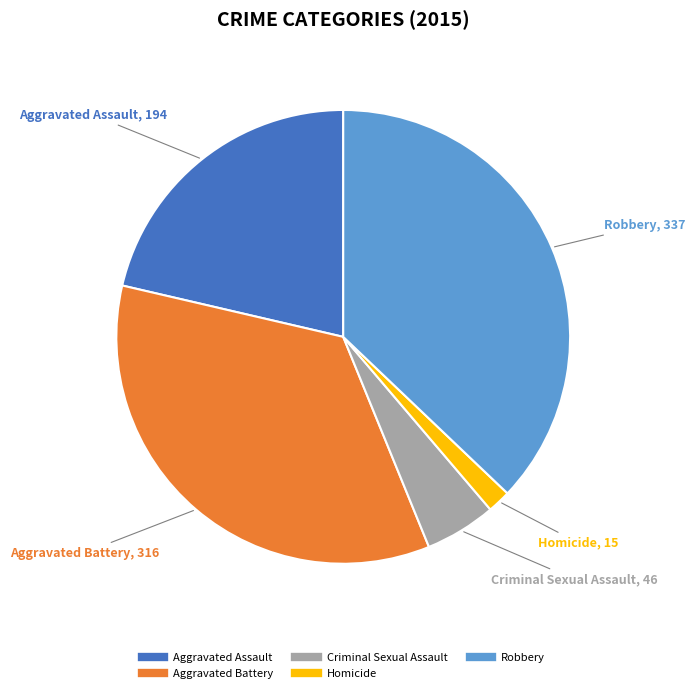

Is there any slice that represents more than half of the pie?

No